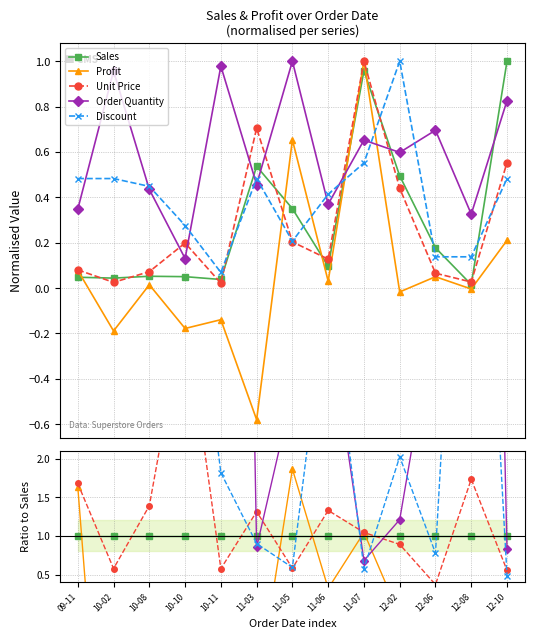

True or false: Order Quantity has more than 2 points higher than both neighbors.

True